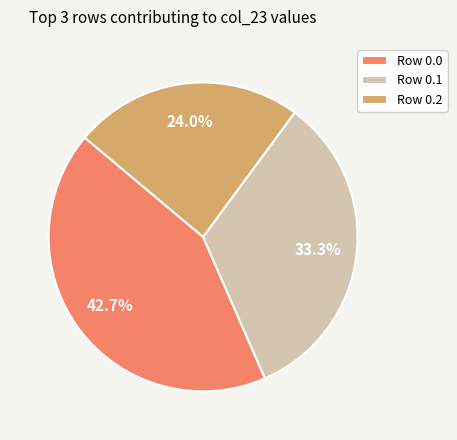

Between Row 0.2 and Row 0.1, which is larger?

Row 0.1